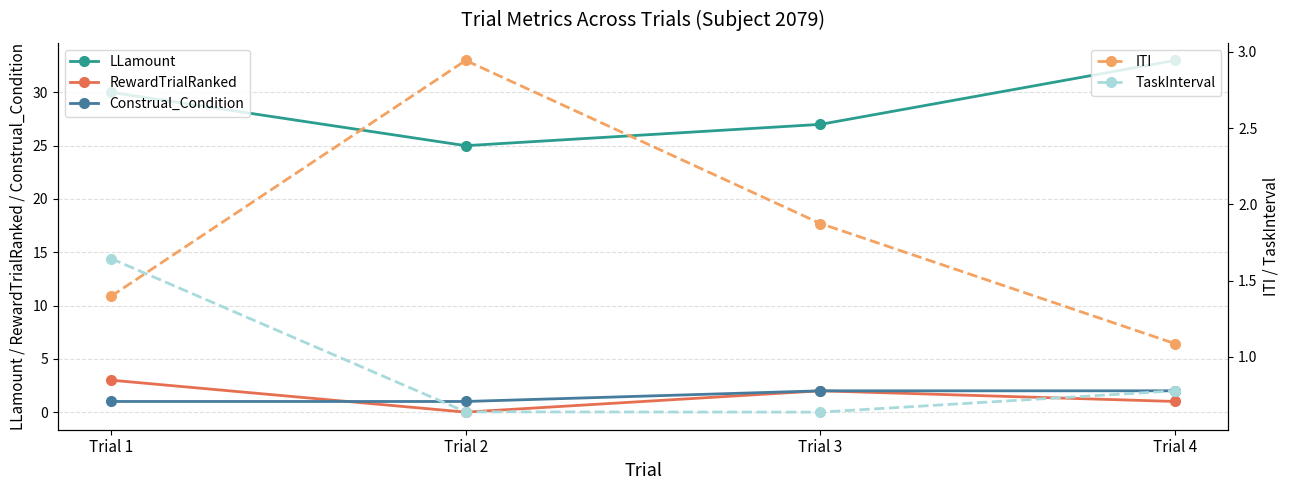

Is the value of ITI at Trial 2 greater than the value of LLamount at Trial 2?

No